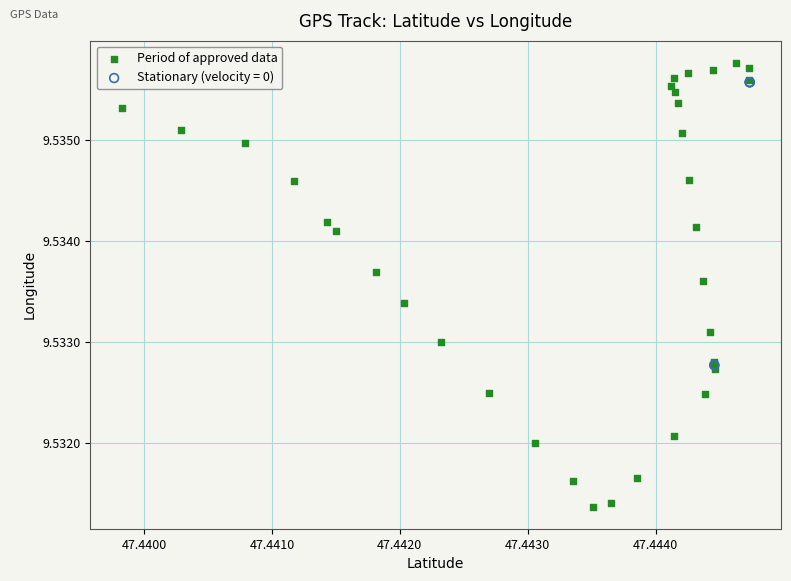

Which series has the widest spread of Y values?

Period of approved data